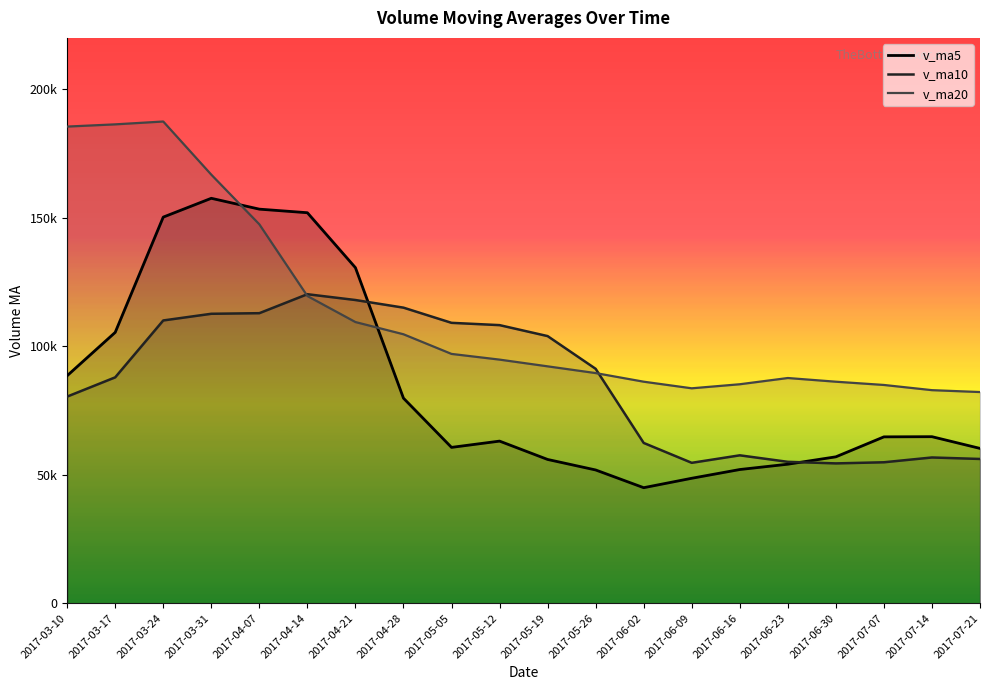

What is the minimum value for v_ma10?

54424.9